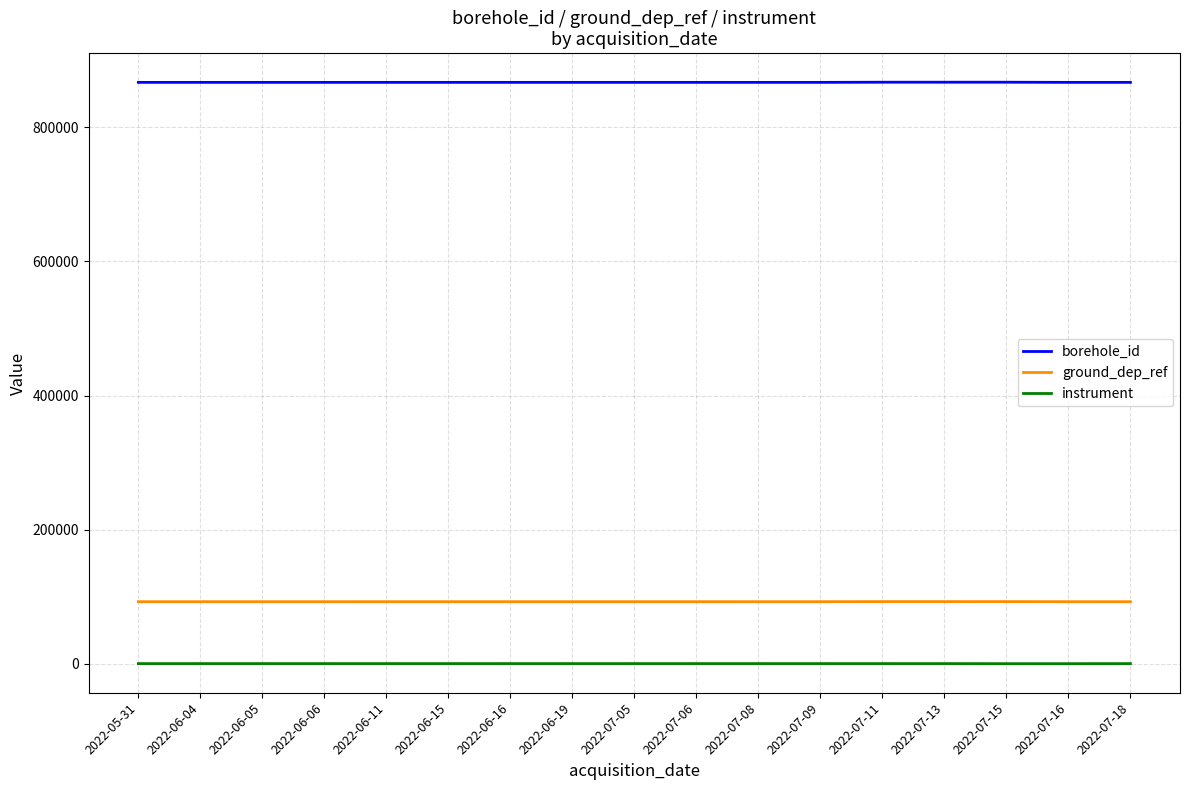

True or false: ground_dep_ref and instrument cross at least once.

False